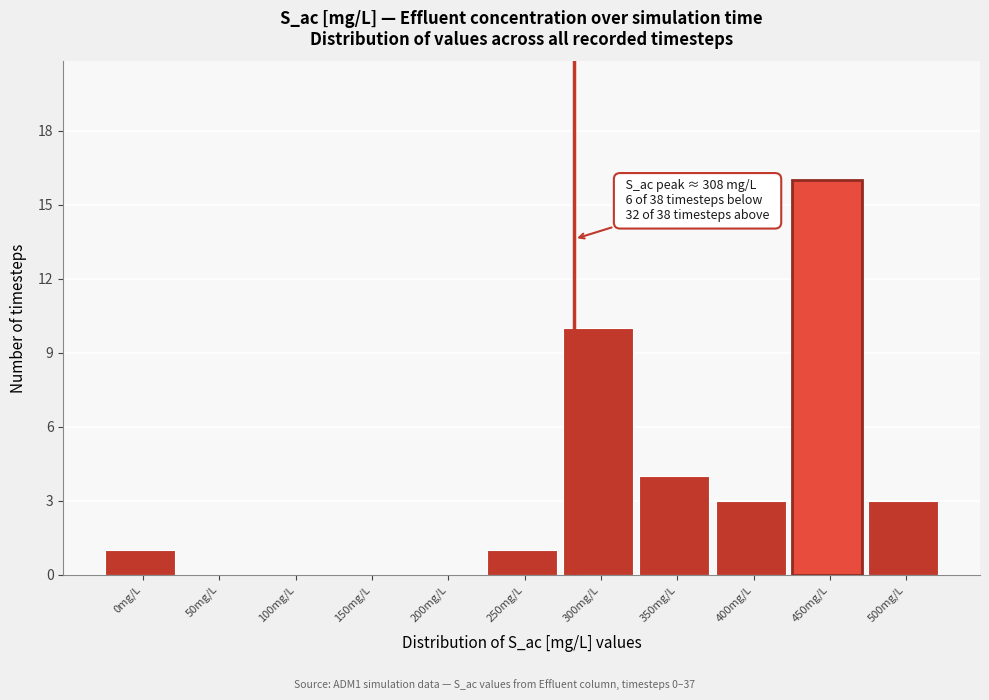

Reading right to left, list all the values displayed in this chart.

500mg/L=3	450mg/L=16	400mg/L=3	350mg/L=4	300mg/L=10	250mg/L=1	200mg/L=0	150mg/L=0	100mg/L=0	50mg/L=0	0mg/L=1